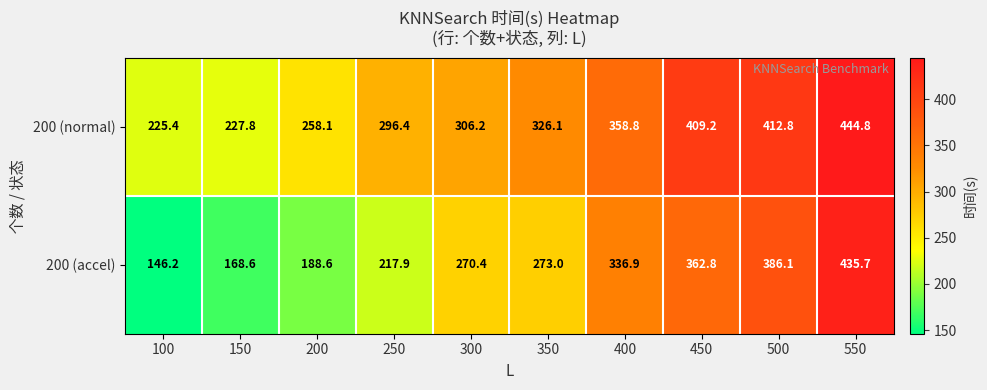

Which label corresponds to the smallest value in the chart?

100